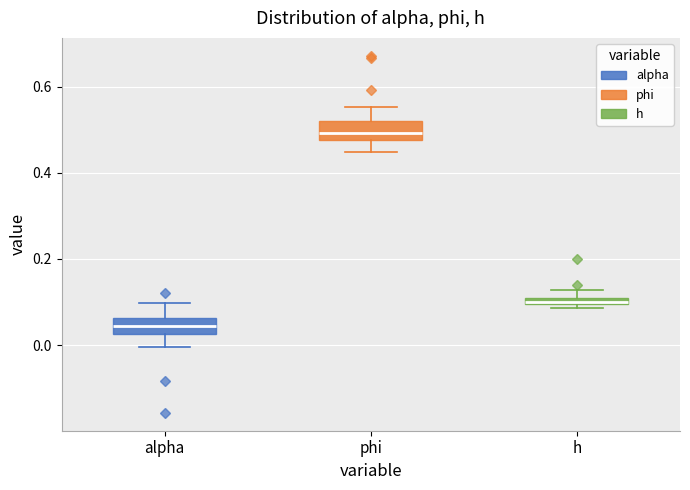

Which box's median line is the highest?

phi